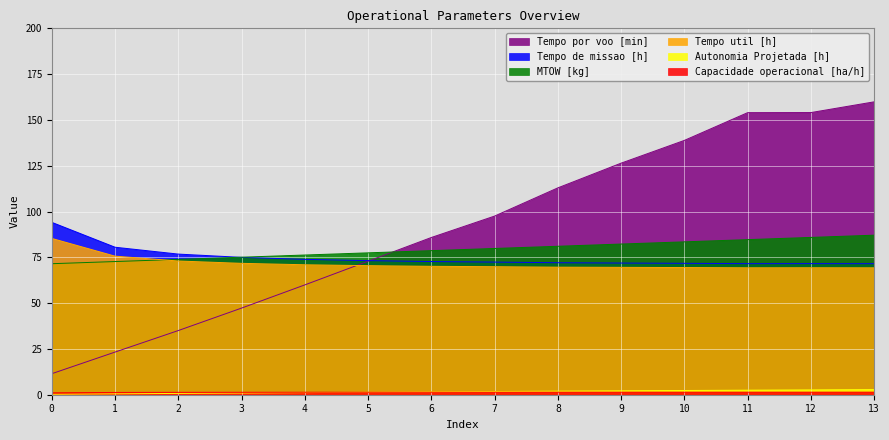

What is the difference between the maximum and minimum values in the Tempo util [h] series?

16.0